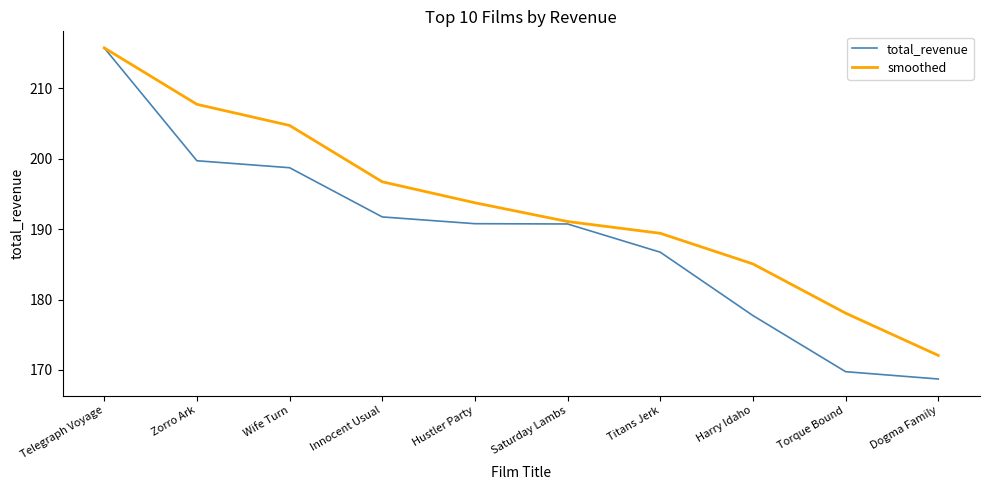

What is the sum of all smoothed values?

1934.4